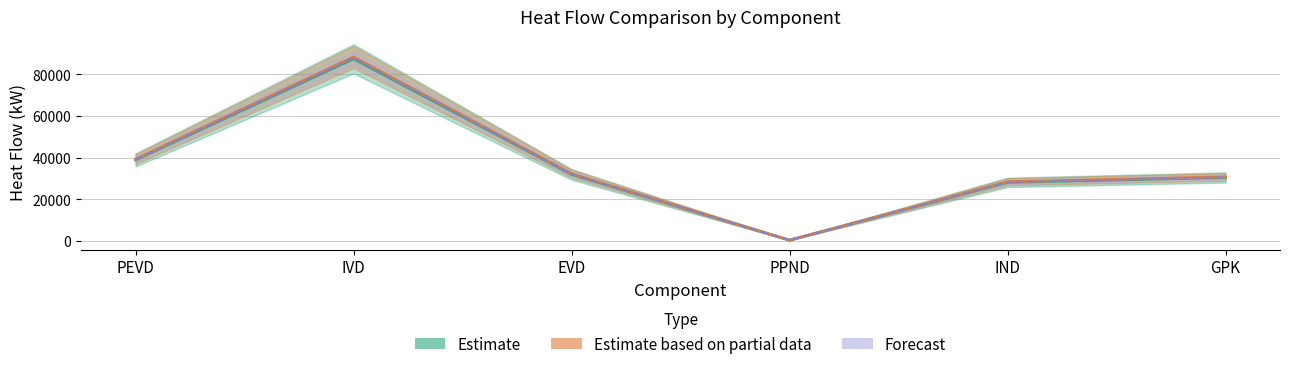

What is the difference between the Estimate based on partial data values at EVD and IND?

3868.9